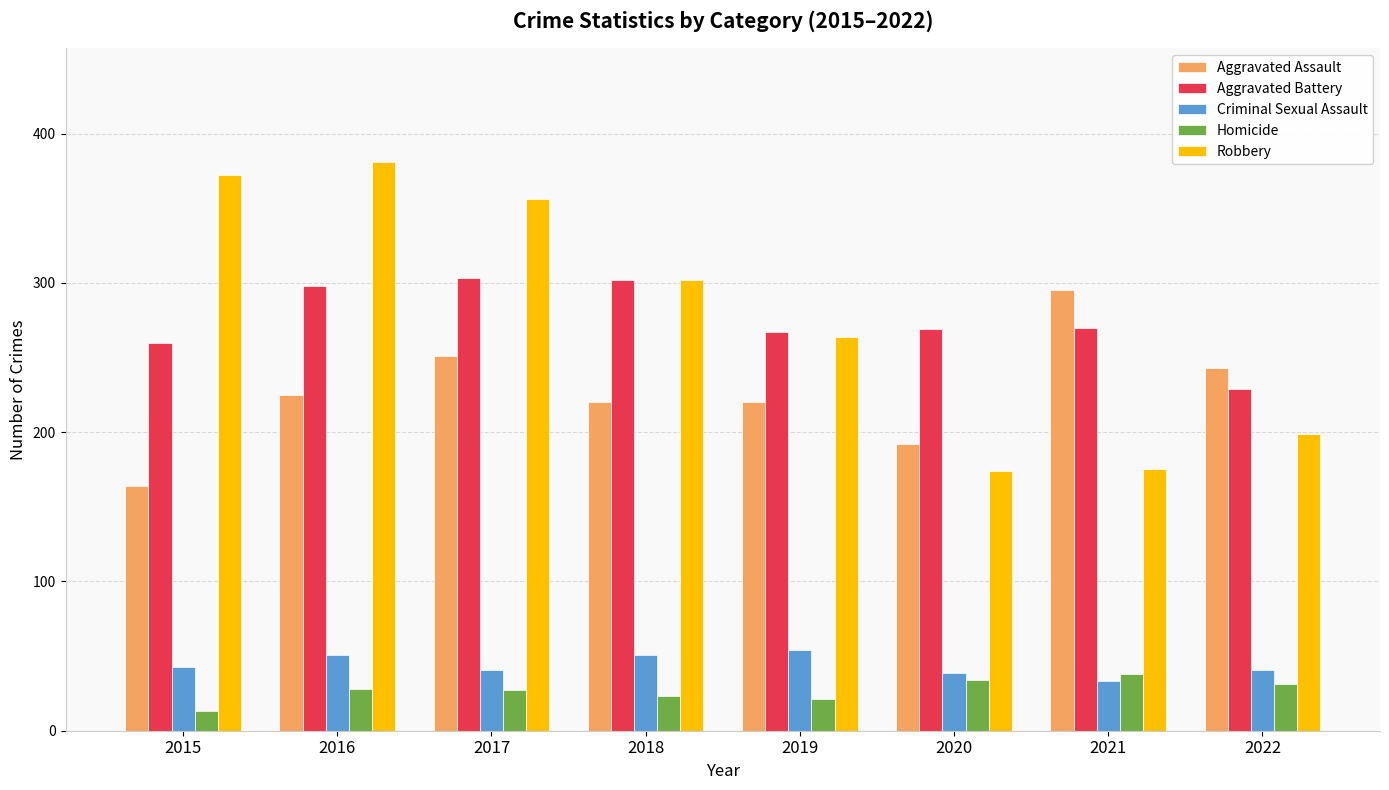

What is the highest value of the Criminal Sexual Assault series?

54